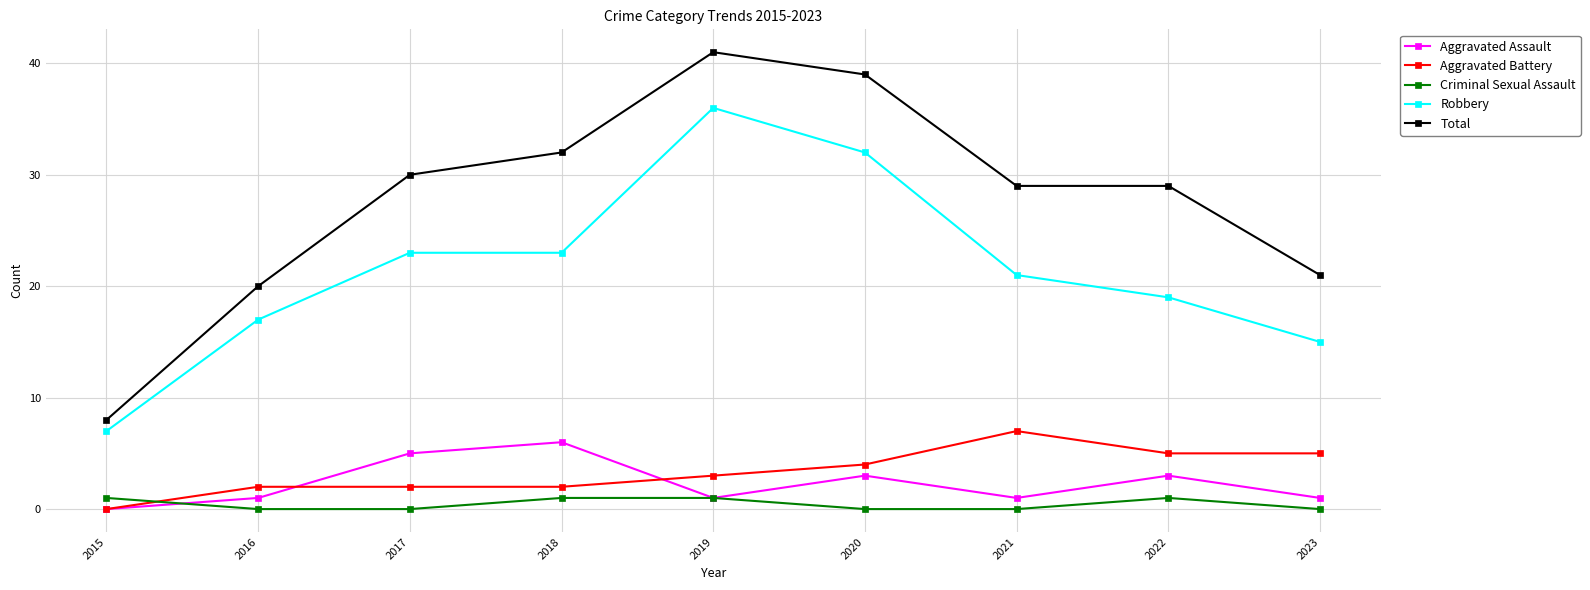

Between 2020 and 2023, which series saw the biggest shift?

Total